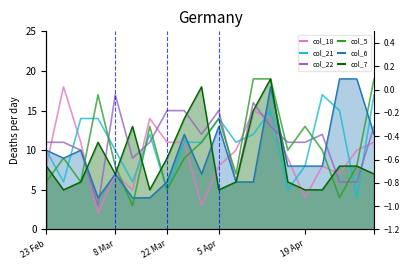

What is the maximum value for col_21?

17